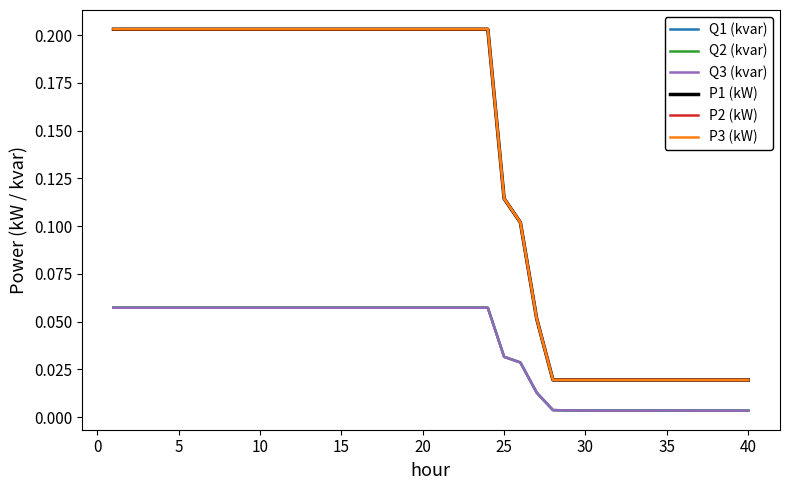

What is the sum of all Q3 (kvar) values?

1.5